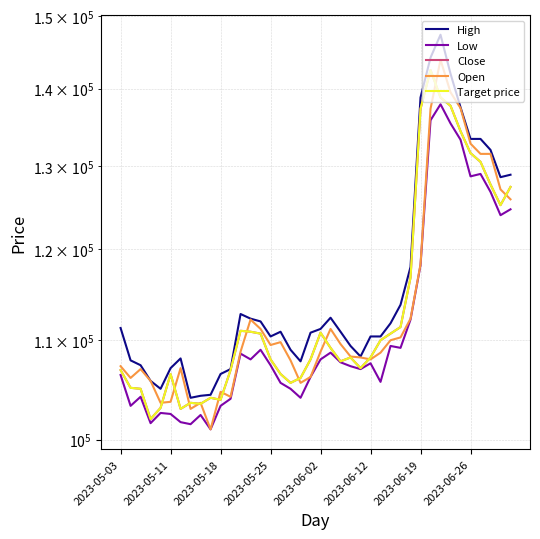

The value of Open at 2023-05-18 is 139084. True or false?

False